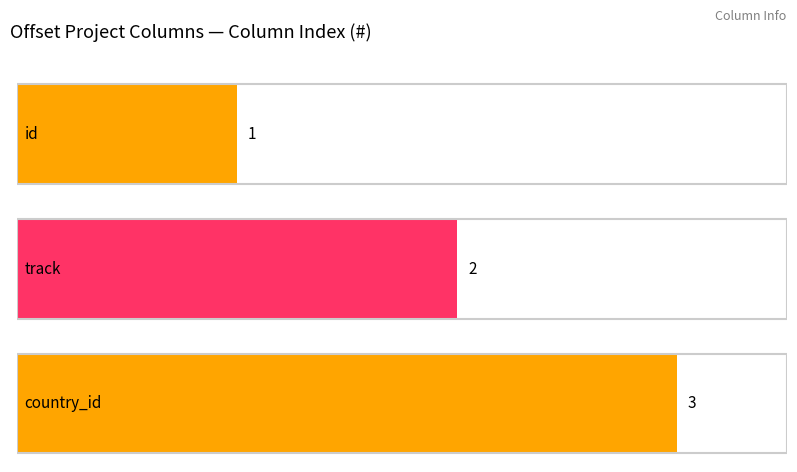

What is the maximum value shown in the chart?

3